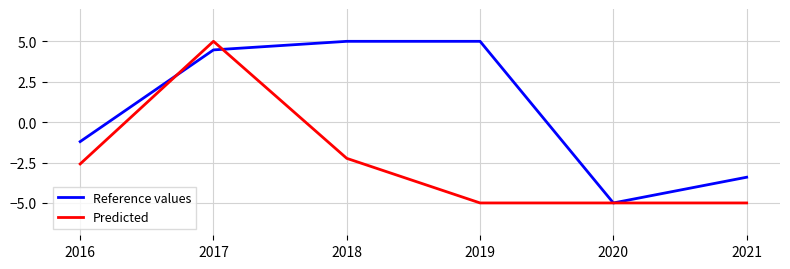

The Reference values series shows -1.7 at 2016. True or false?

False